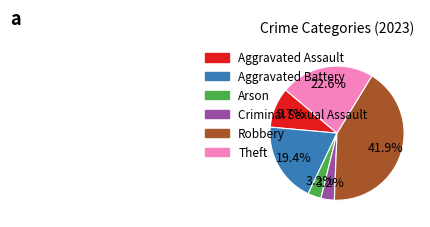

Is there any slice that represents more than half of the pie?

No